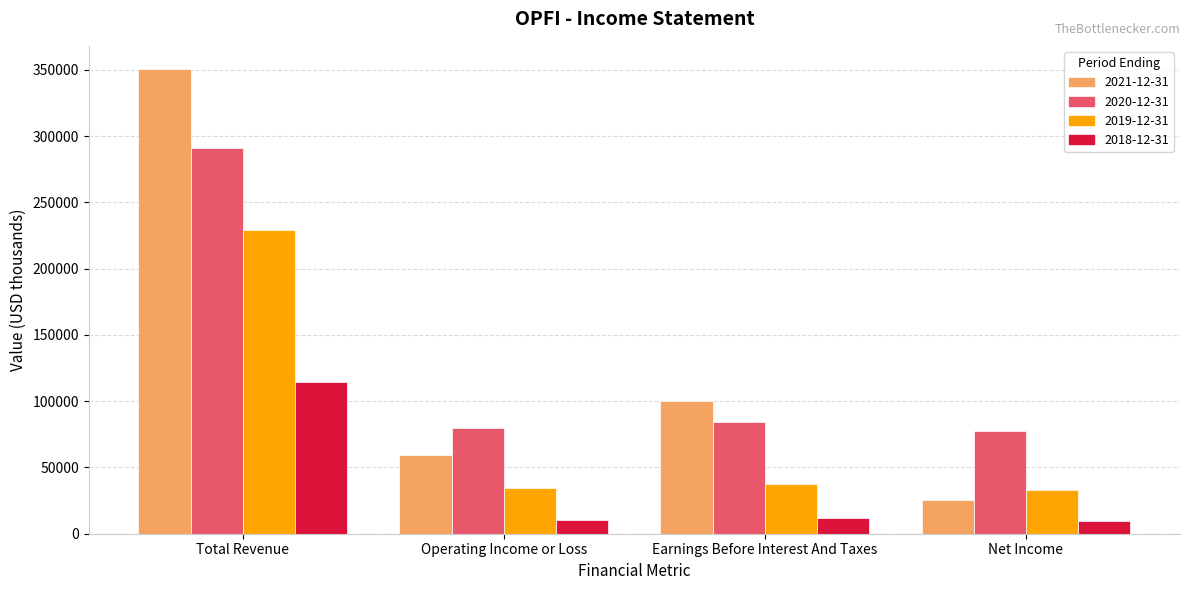

What is the sum of the 2018-12-31 values at Operating Income or Loss and Earnings Before Interest And Taxes?

22400